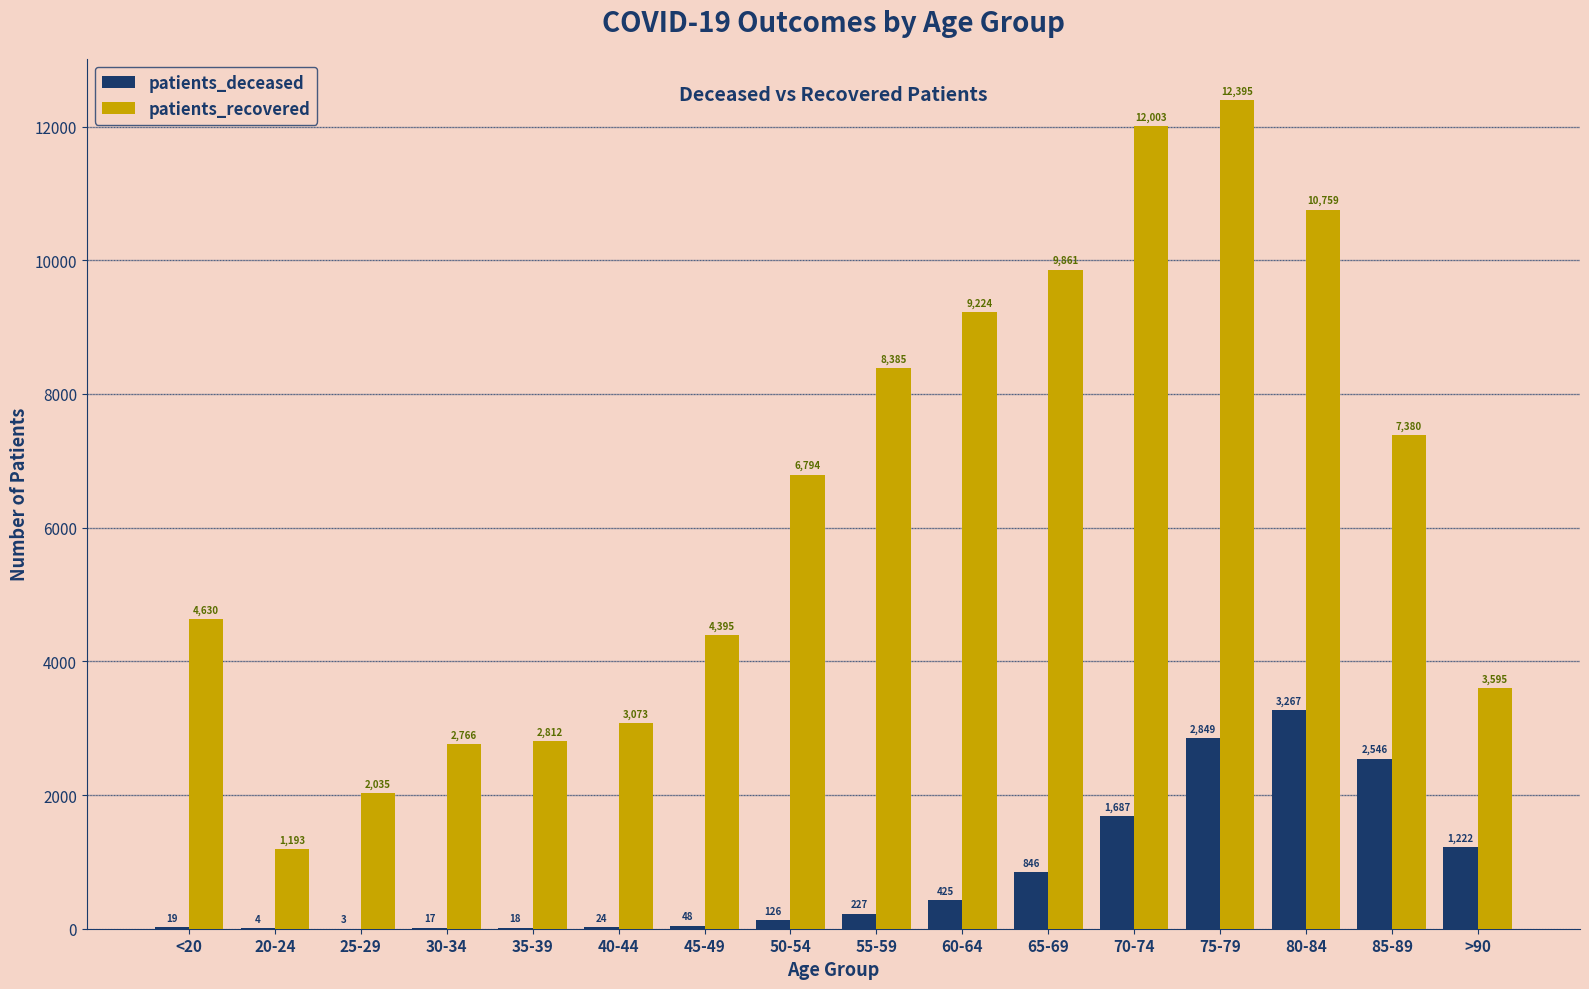

Reading left to right, list all the values displayed in this chart.

patients_deceased: 19	4	3	17	18	24	48	126	227	425	846	1687	2849	3267	2546	1222
patients_recovered: 4630	1193	2035	2766	2812	3073	4395	6794	8385	9224	9861	12003	12395	10759	7380	3595